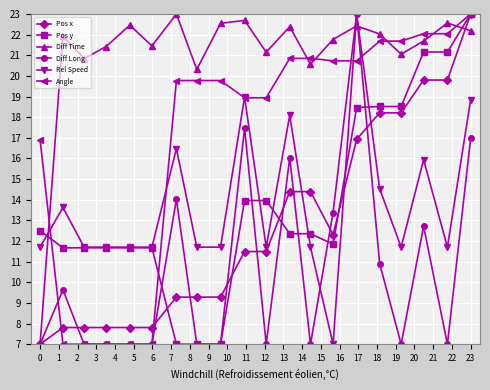

What is the greatest value displayed?

23.0